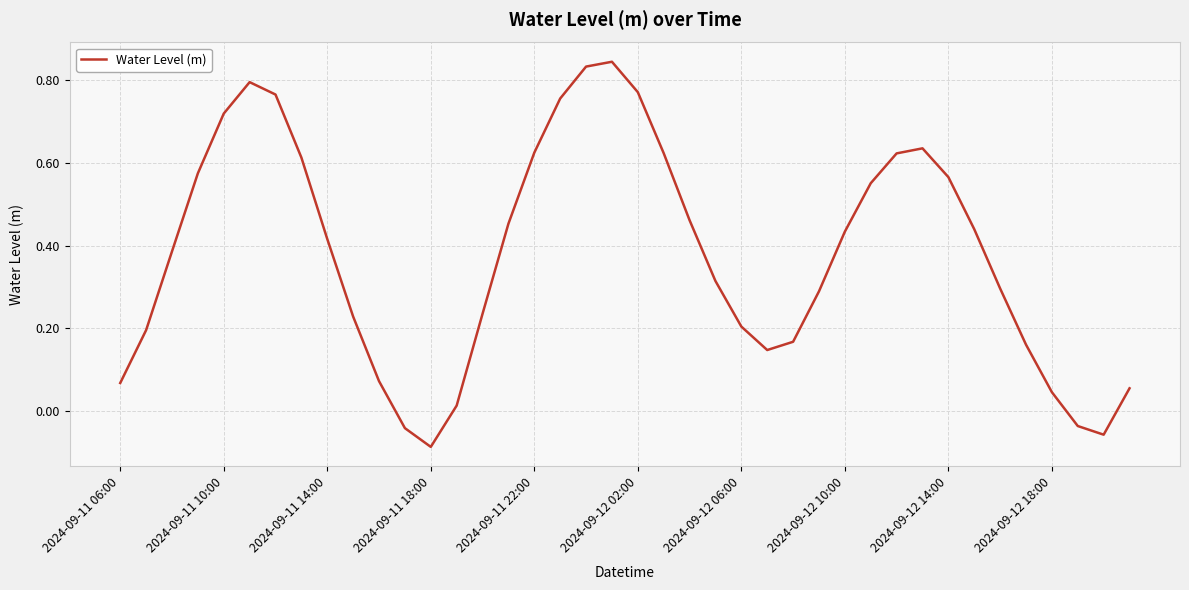

Where does the data first go above 0?

2024-09-11 06:00